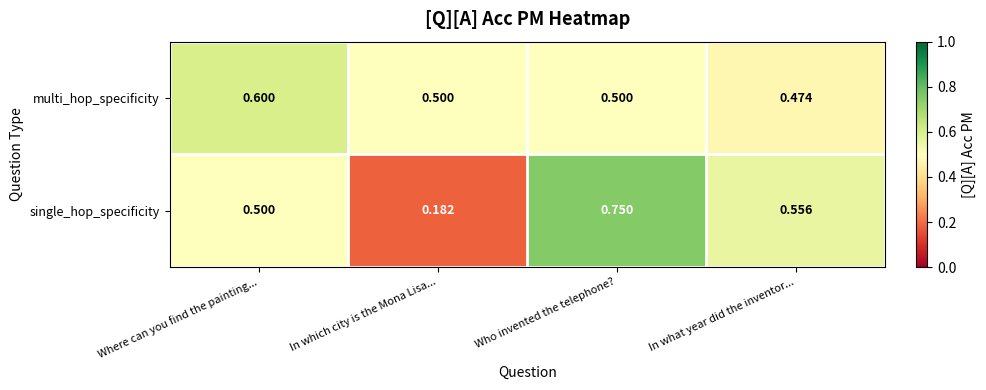

At how many categories does at least one series exceed 0?

4